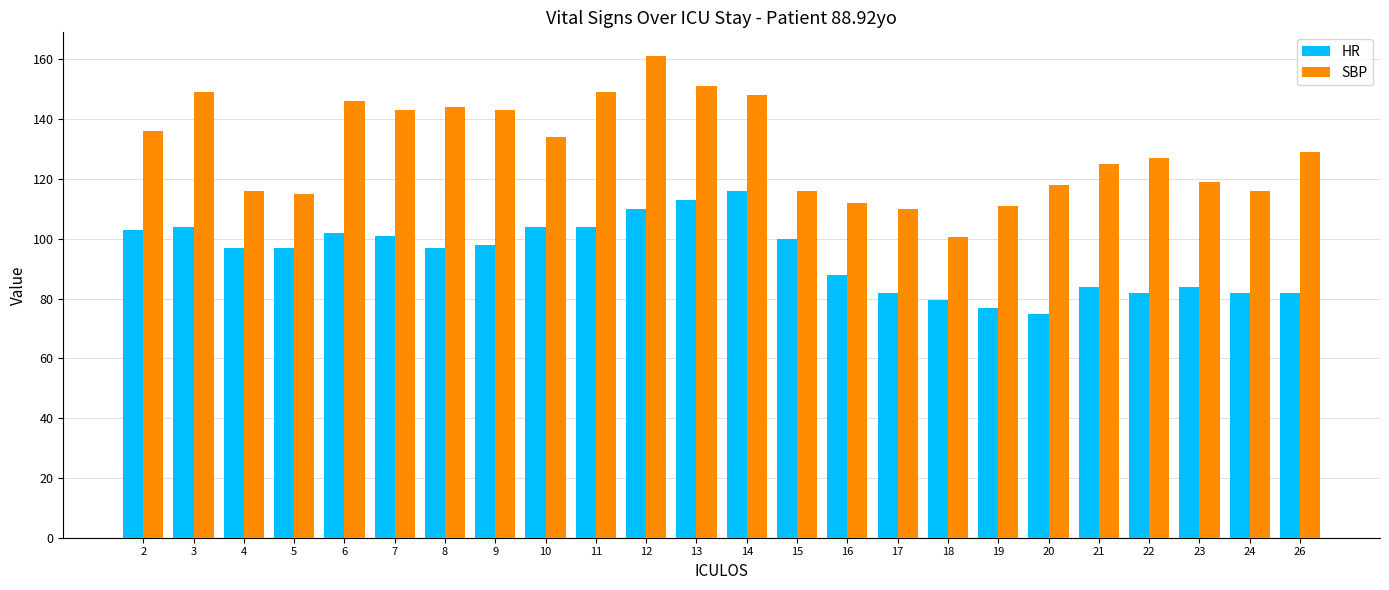

Is the value of SBP at 7 greater than the value of HR at 26?

Yes